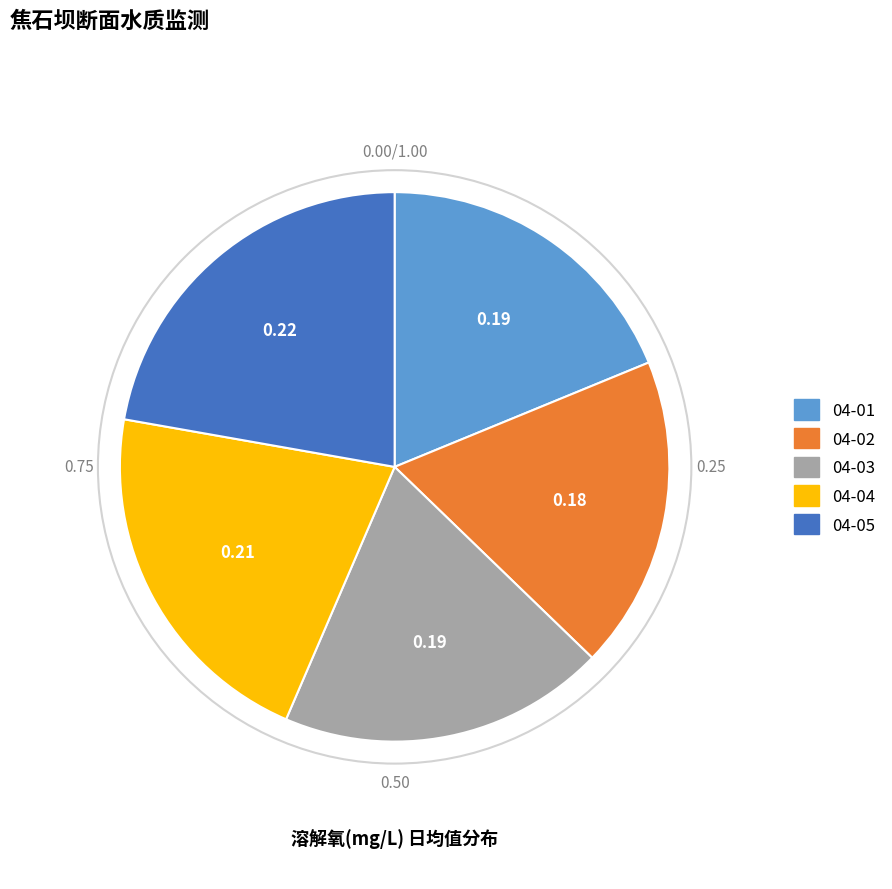

Is there any slice that represents more than half of the pie?

No